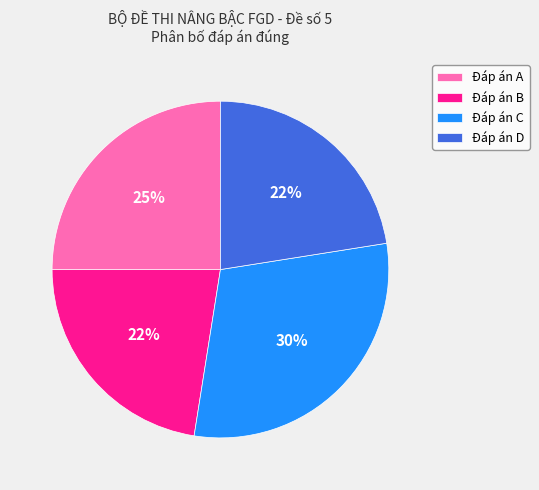

Is it true that Đáp án A is 25% of the pie?

True